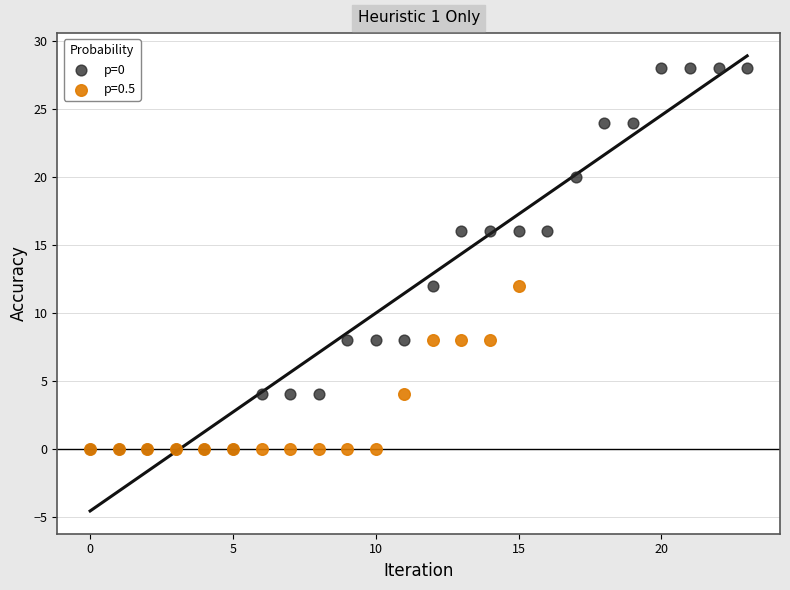

Which series has the largest Y range (max minus min)?

p=0